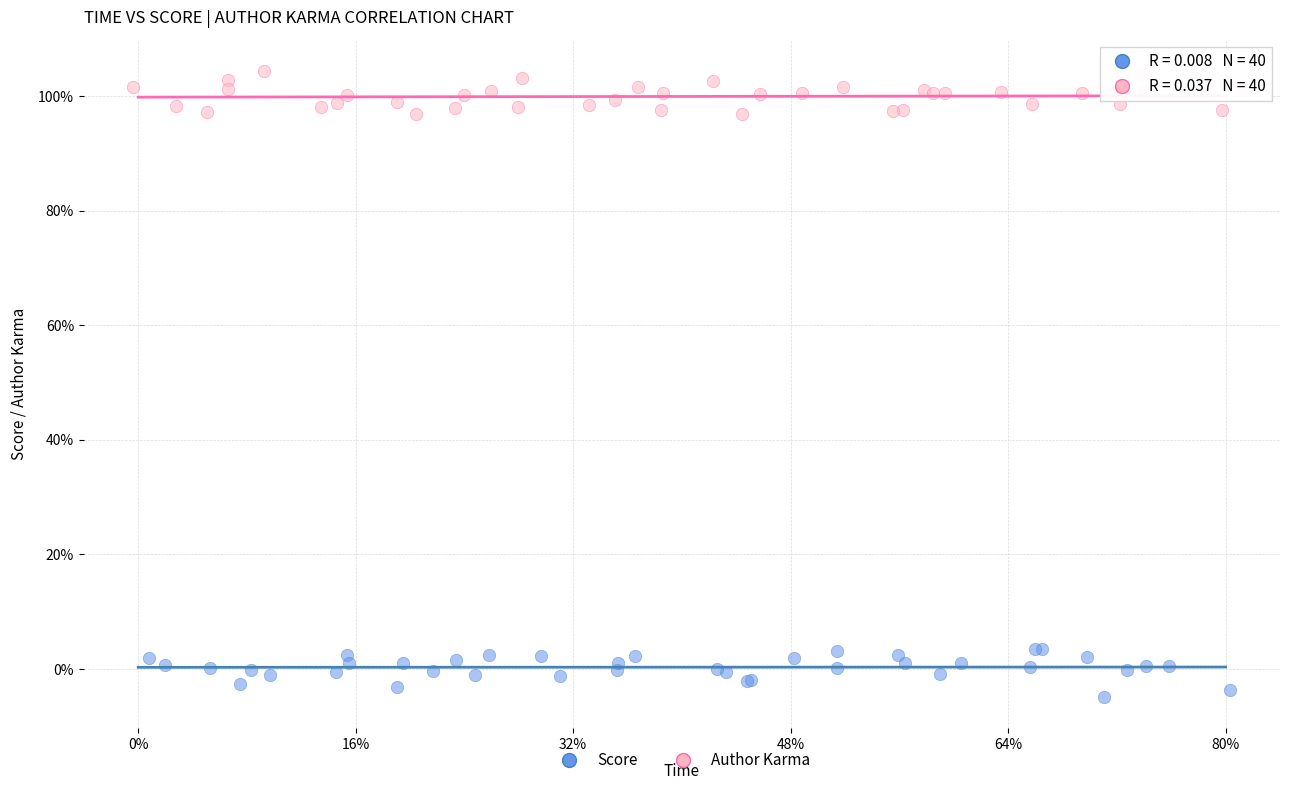

Which series contains the lowest Y value?

Score